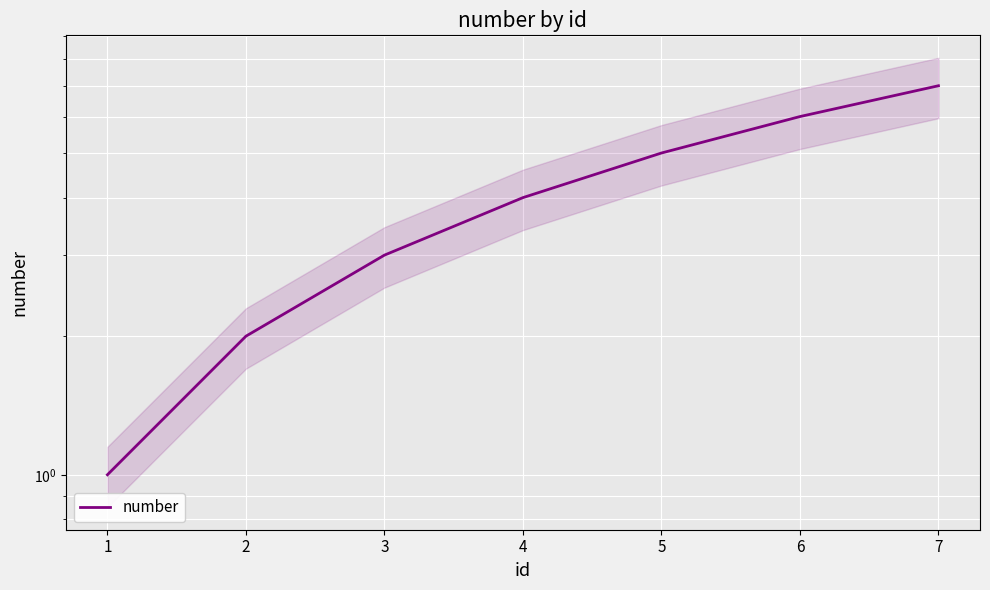

Which has a higher value, 4 or 3?

4